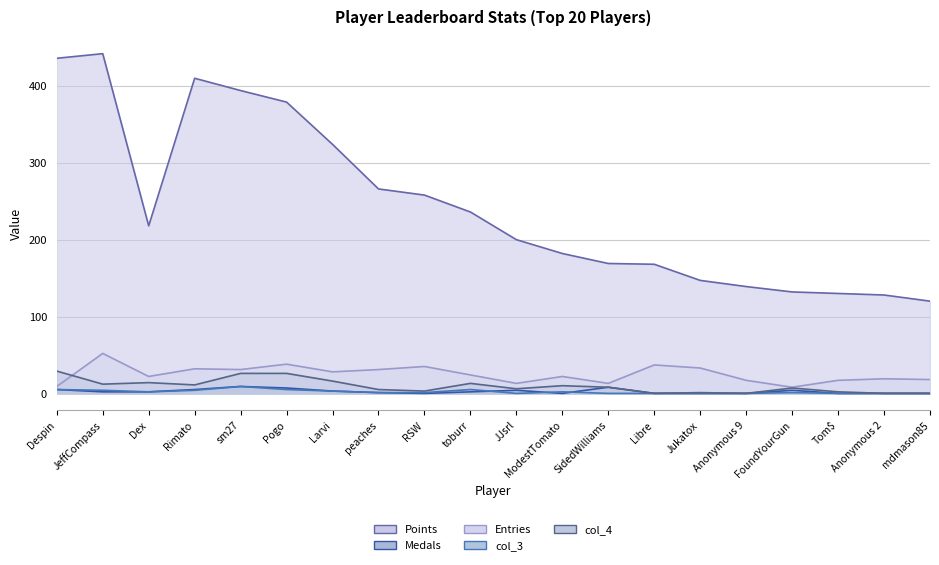

Which series has the largest total across all categories?

Points